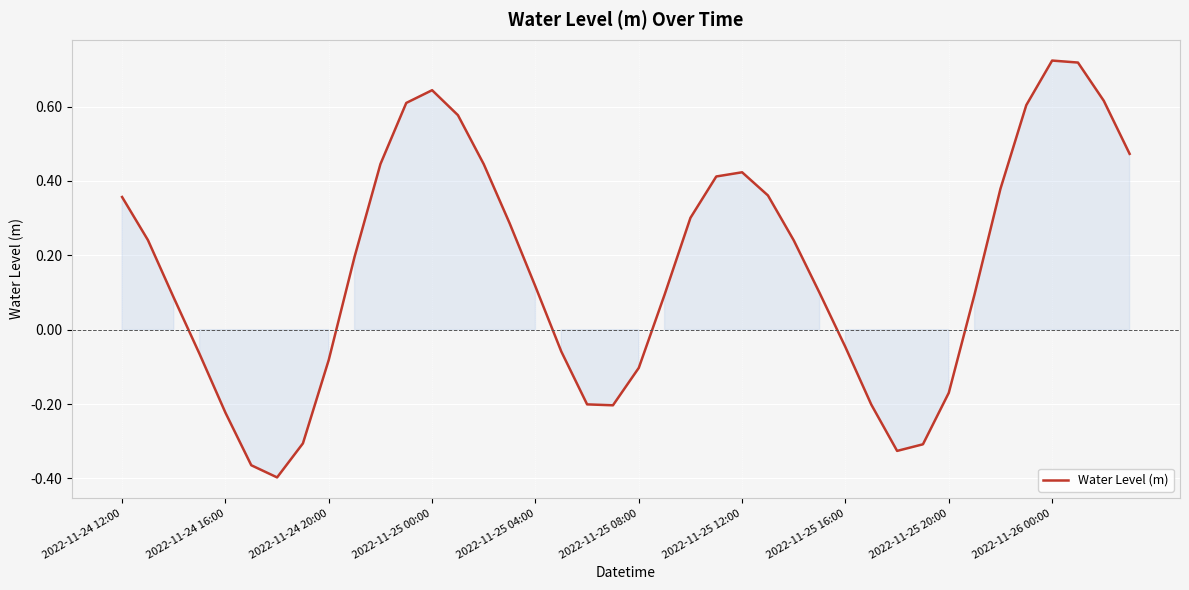

What is the difference between the maximum and minimum values?

1.1